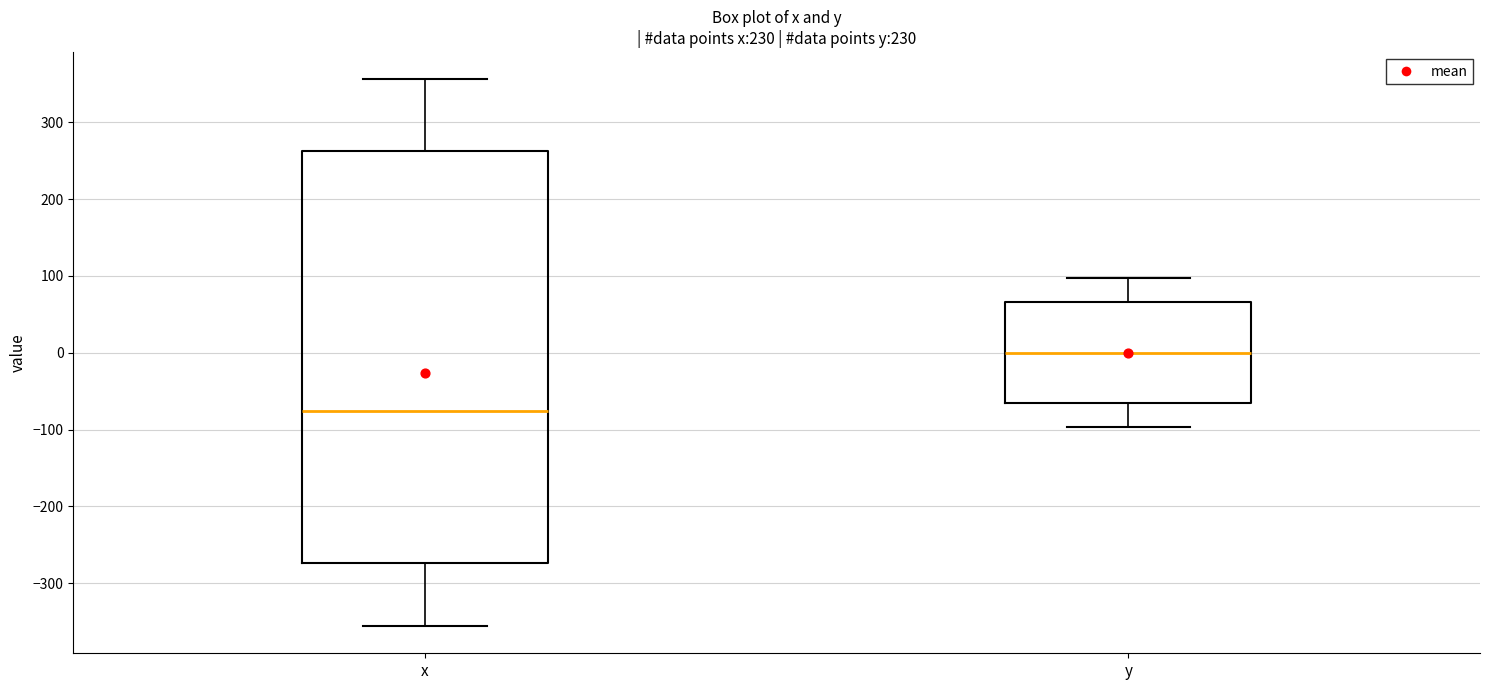

Comparing the boxes themselves (not the whiskers), which one is the tallest?

x